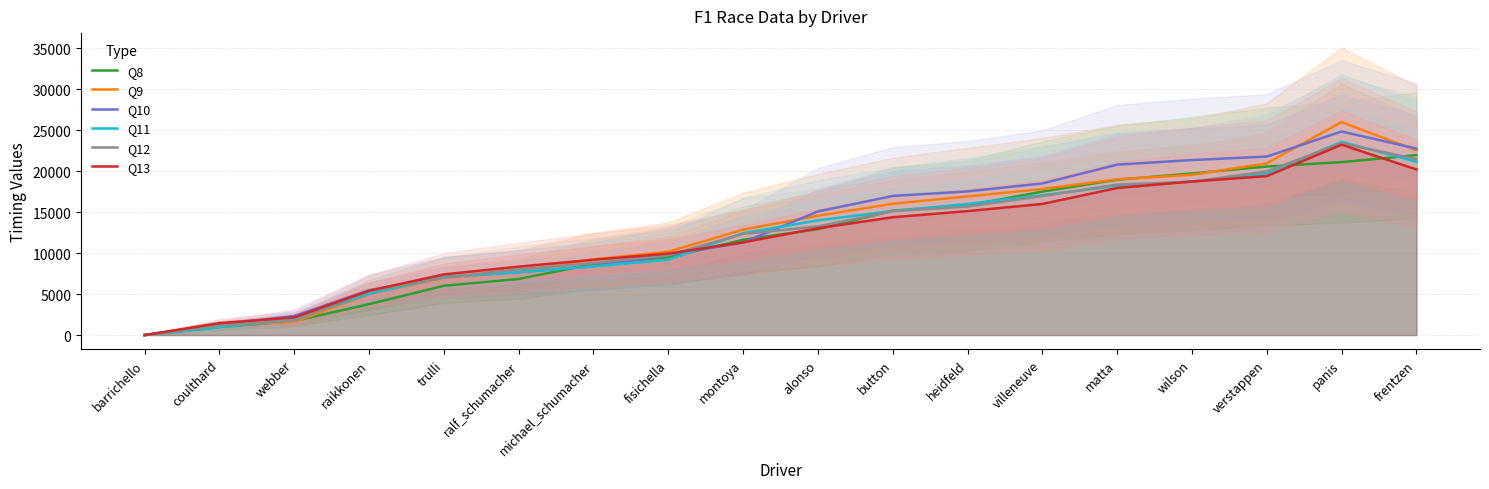

What is the label of the 18th point from the right?

barrichello